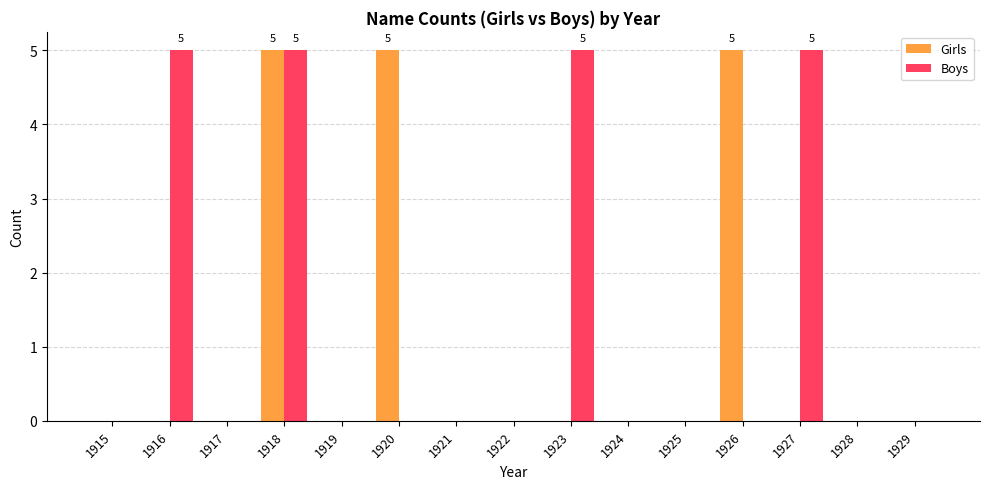

True or false: Boys has a value of 5 at 1927.

True